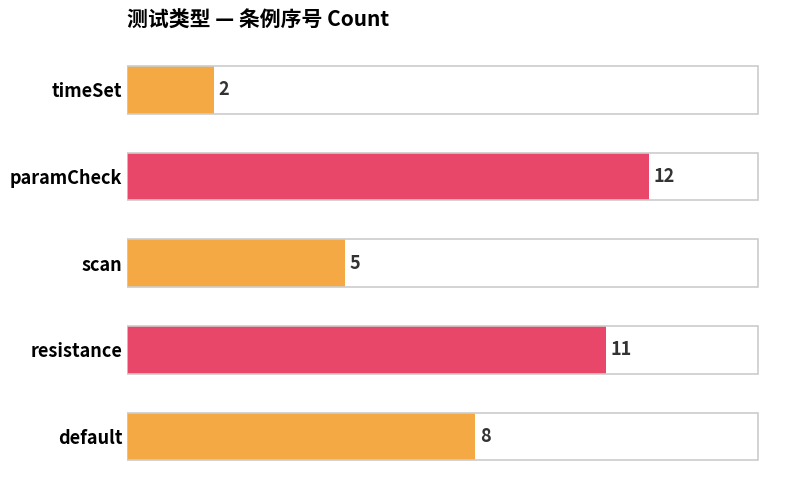

Approximately how many times larger is the value at resistance compared to paramCheck?

0.9